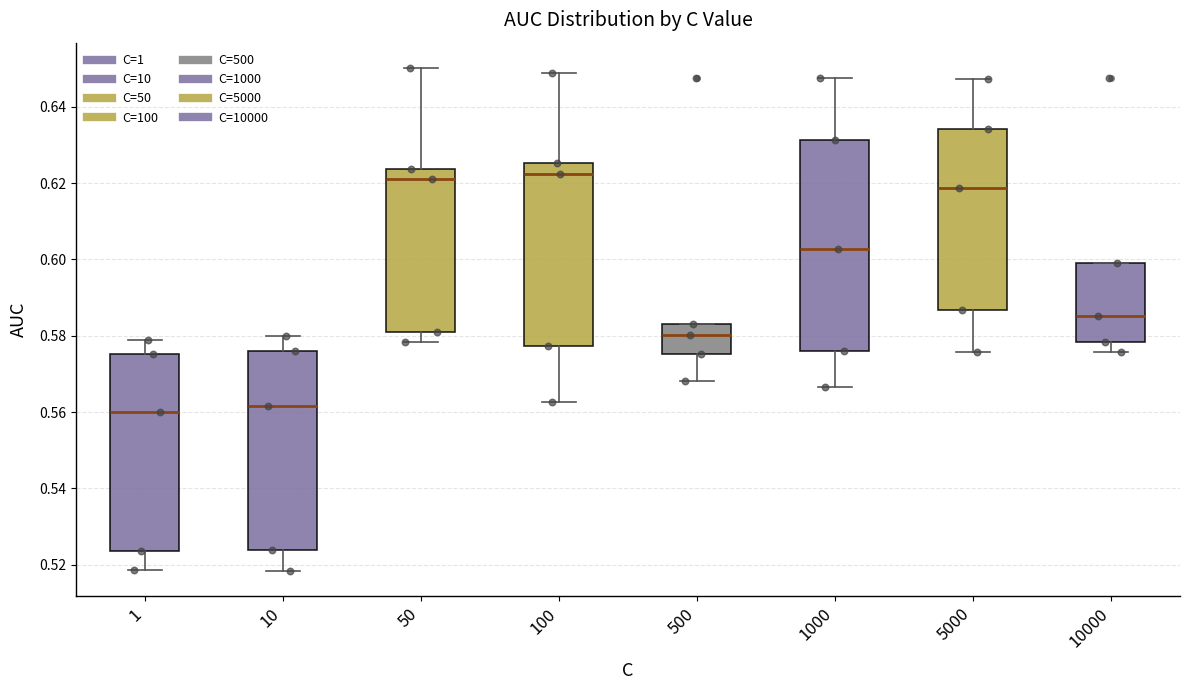

Which box is the tallest, from its lower edge to its upper edge?

1000